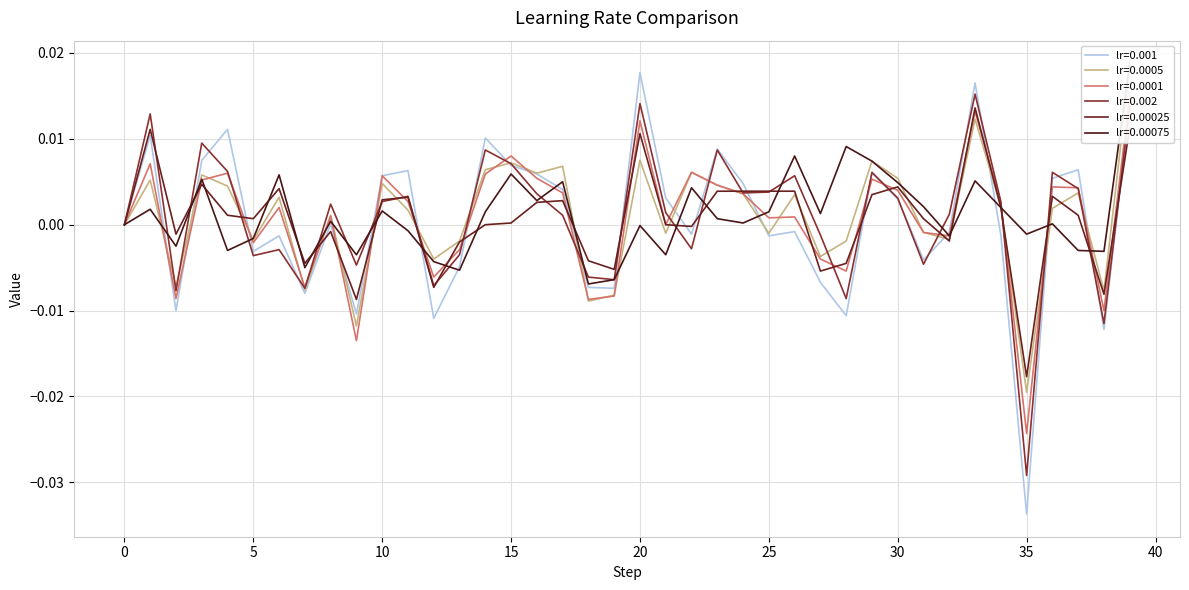

How many distinct data groups are displayed?

6